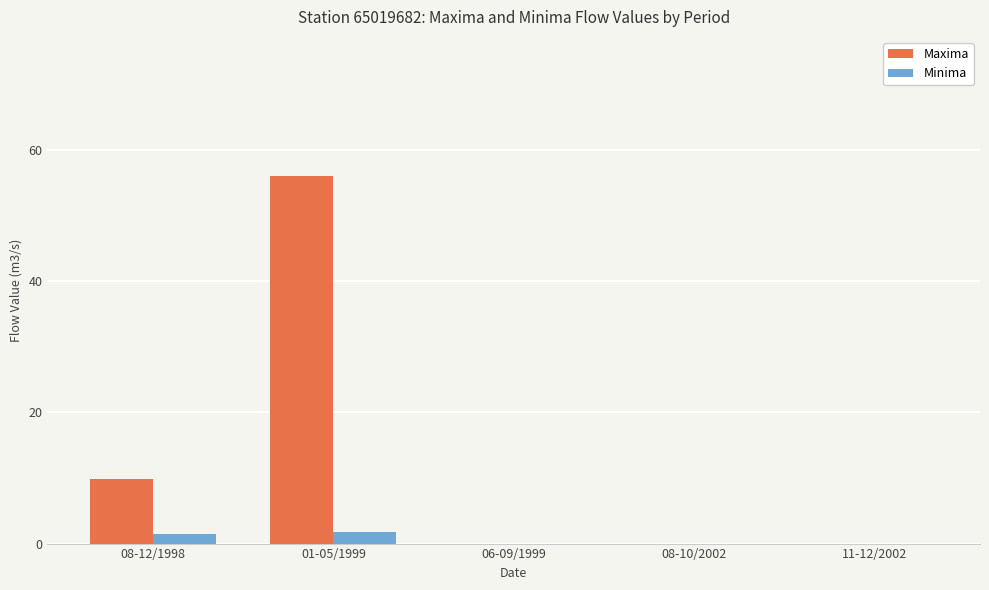

The Minima series shows 1.4 at 08-12/1998. True or false?

True